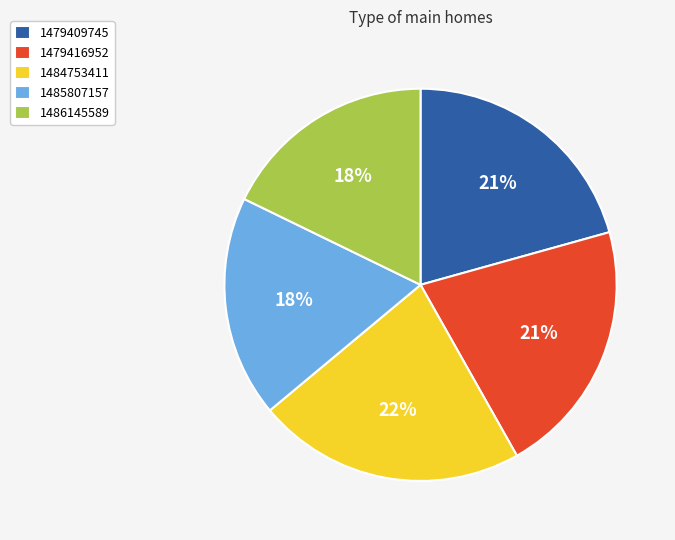

To the nearest percent, what is the combined percentage of 1486145589 and 1485807157?

36%